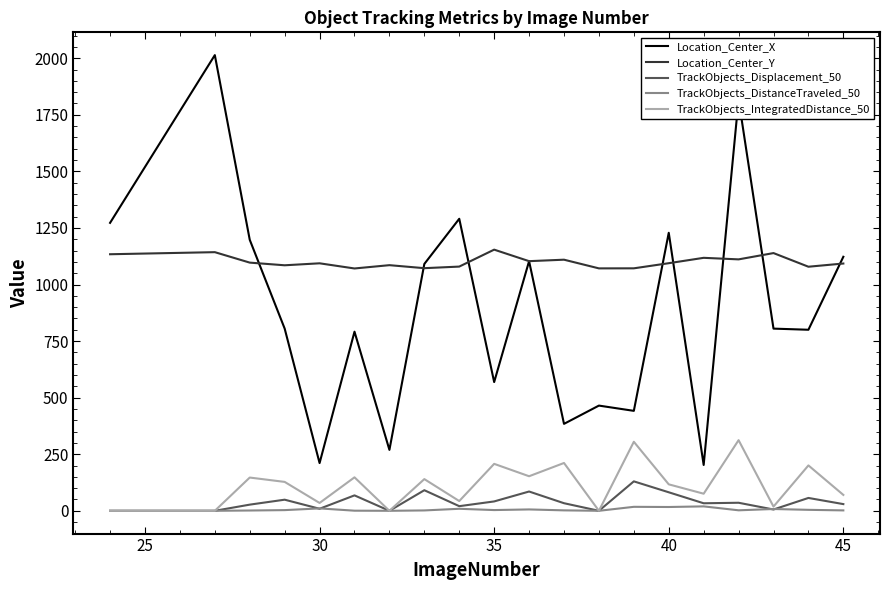

Which series has the largest total across all categories?

Location_Center_Y